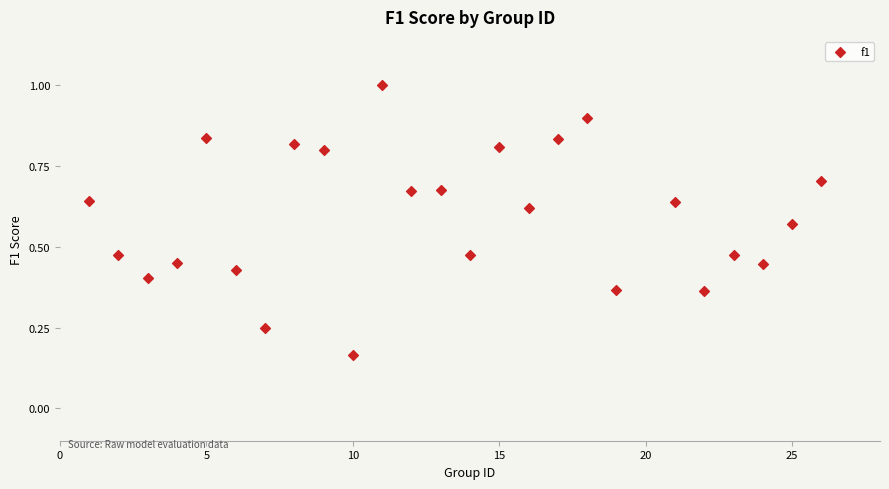

What is the range of X values (max minus min)?

25.0